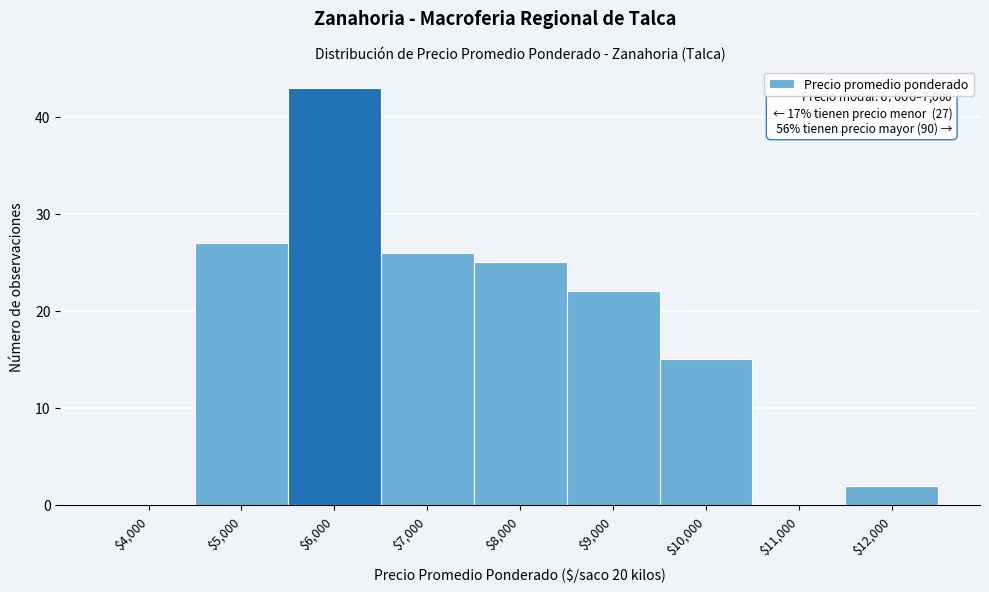

The chart shows a value of 43 at $6,000. True or false?

True